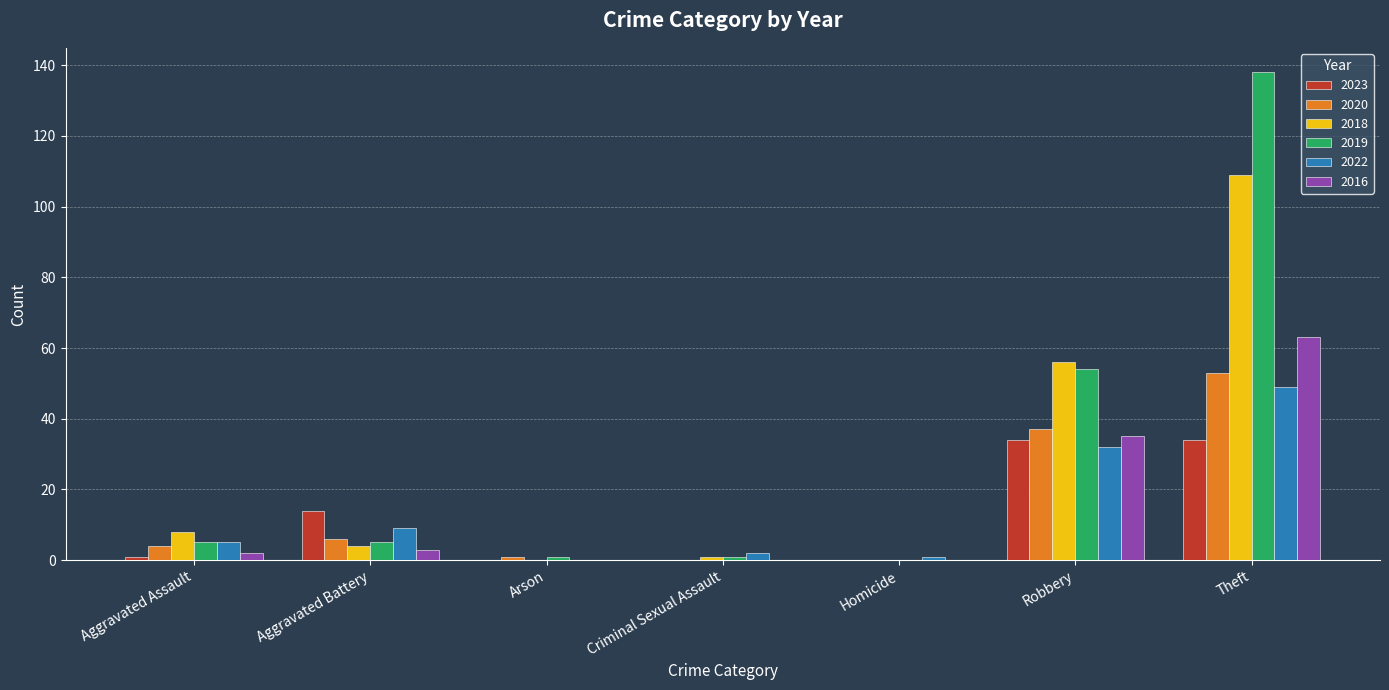

Read the 2020 value at Robbery.

37